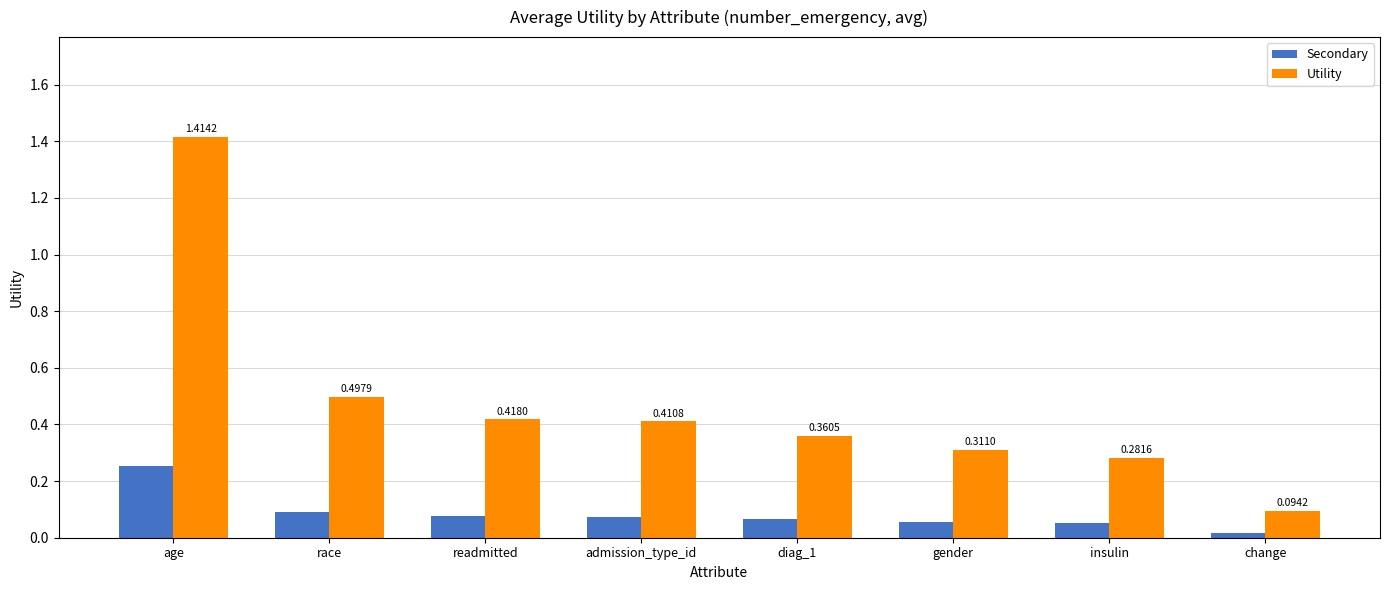

At gender, list the series in order from smallest to largest.

Secondary, Utility